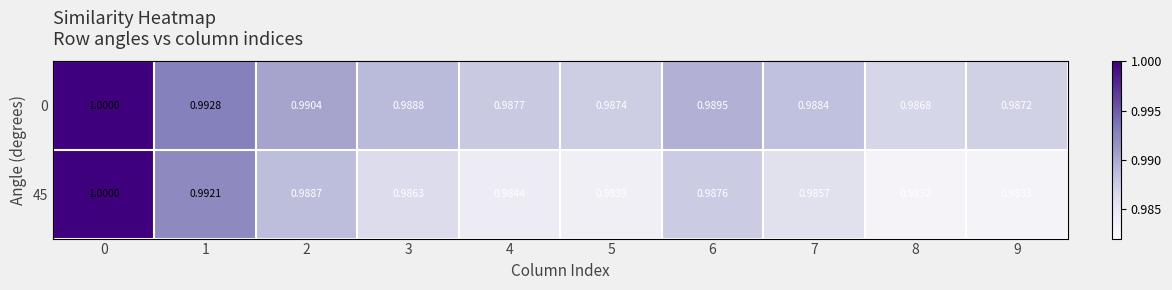

Is the value of 45 at 2 greater than the value of 0 at 2?

No